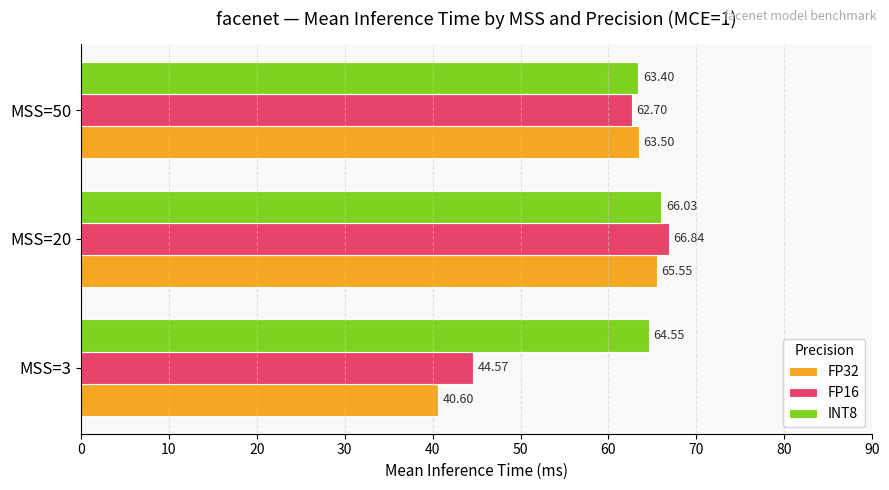

How many data points in INT8 are above 64?

2